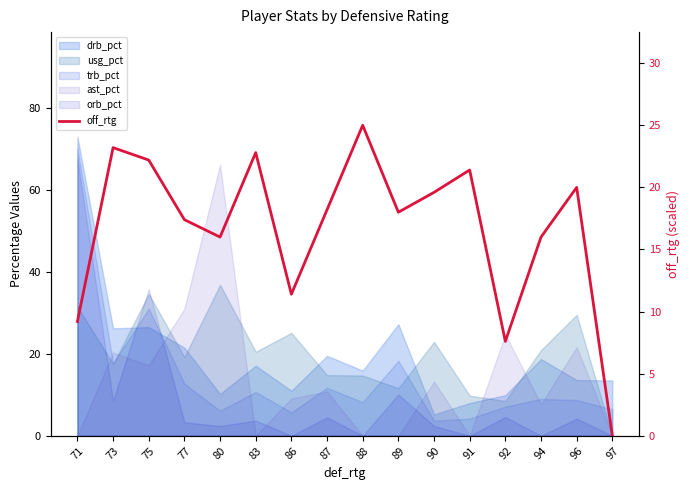

Approximately how many times larger is the value at 89 compared to 96?

0.9